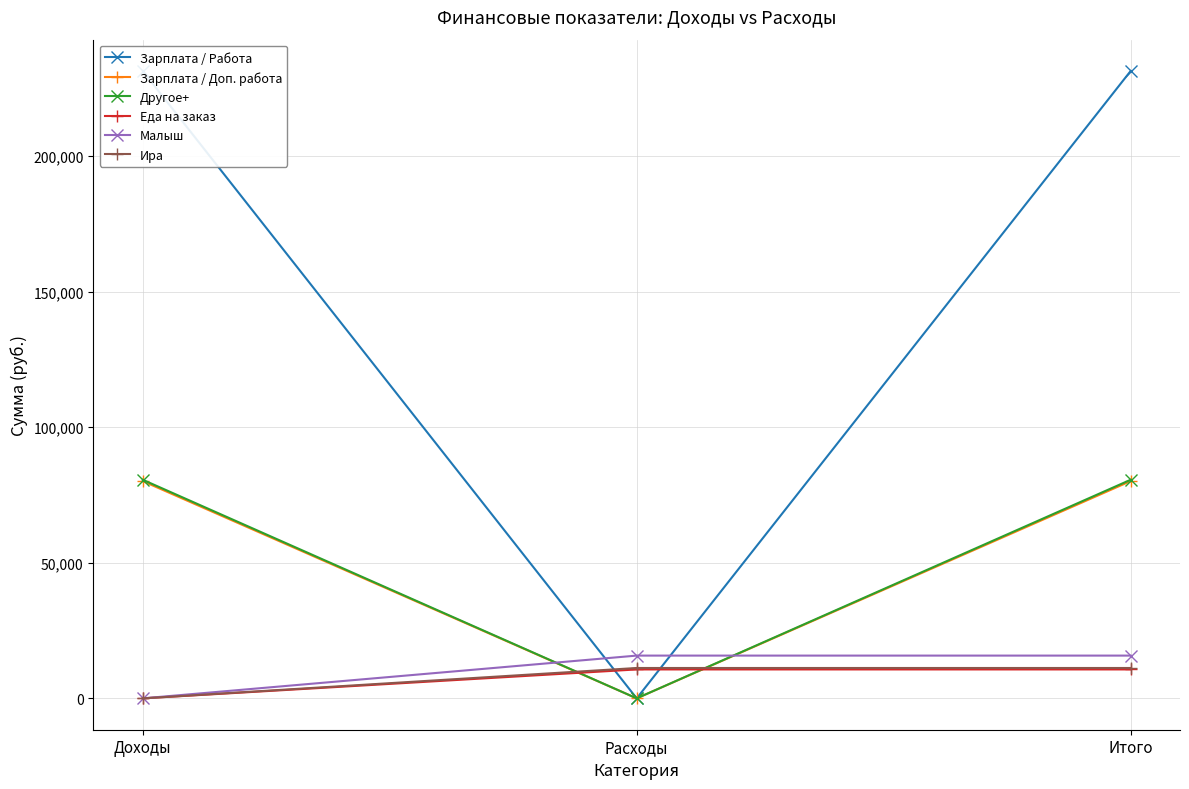

Reading left to right, what are all the values shown in this chart?

Зарплата / Работа: 231373.6	0.0	231373.6
Зарплата / Доп. работа: 80126.1	0.0	80126.1
Другое+: 80615.9	0.0	80615.9
Еда на заказ: 0.0	10664.8	10664.8
Малыш: 0.0	15771.5	15771.5
Ира: 0.0	11200.0	11200.0